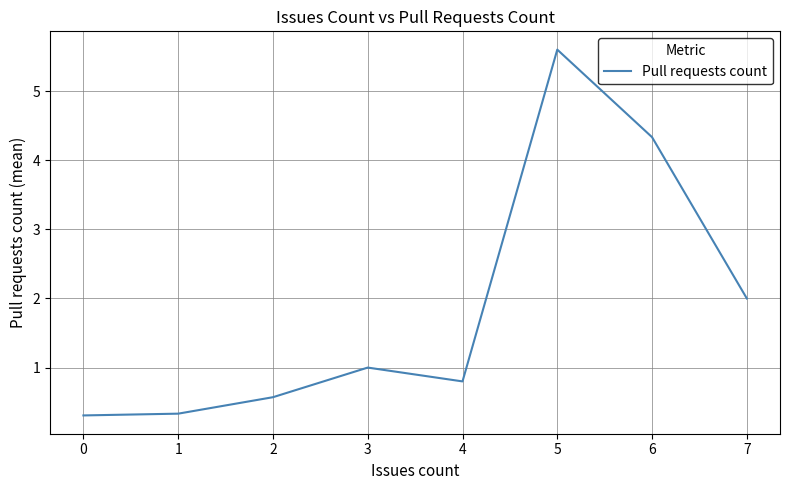

What is the difference between the maximum and second lowest values?

5.3